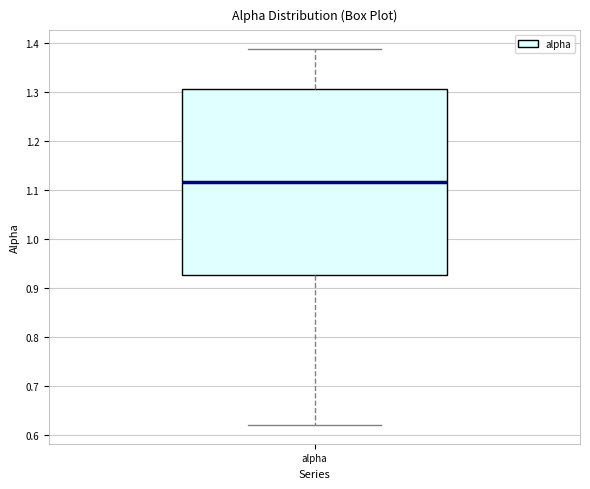

Transcribe this box plot: give where the median line is, the range the box spans, and where the two whiskers end, as read against the y-axis. The values are not printed on the chart, so give them approximately, as read against the axis.

median 1.12, box 0.93 to 1.31, whiskers 0.62 to 1.39